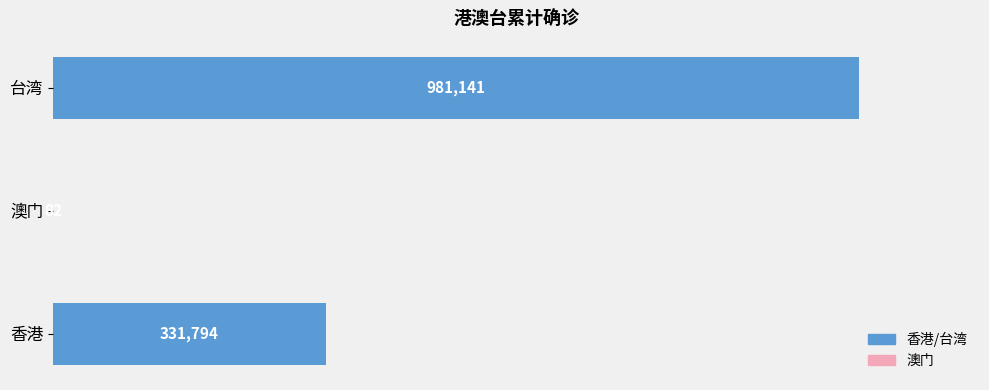

Which has a higher value, 香港 or 澳门?

香港